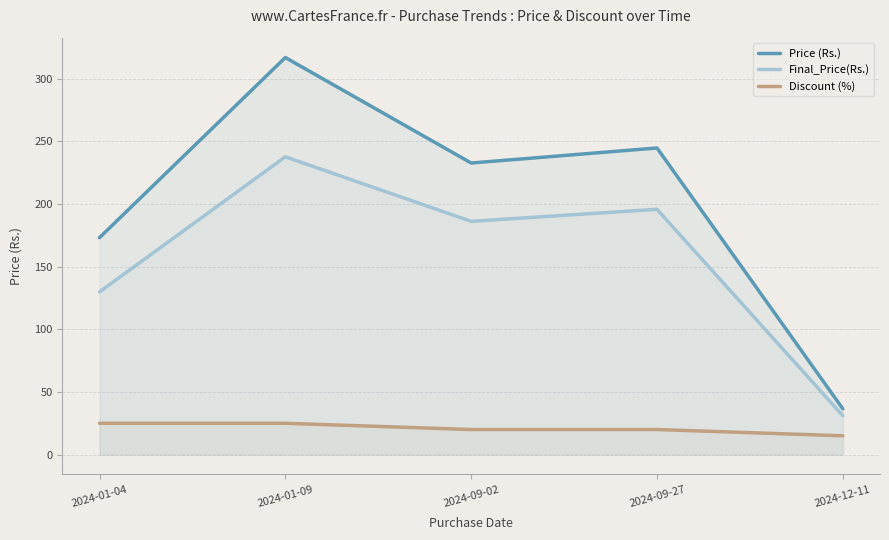

The Price (Rs.) series shows 244.8 at 2024-09-27. True or false?

True